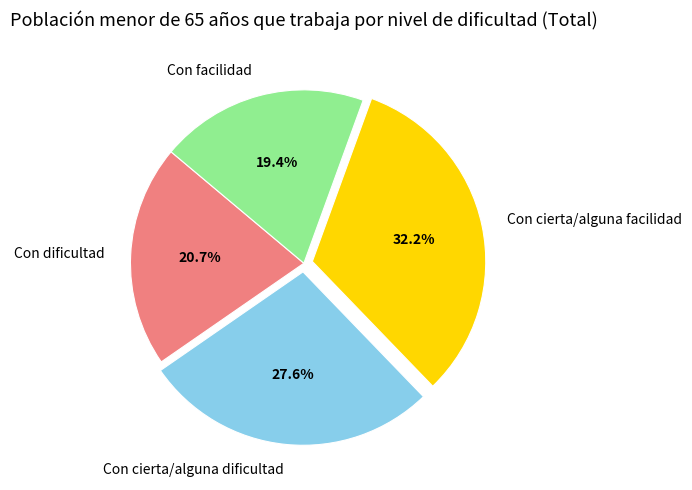

To the nearest percent, what portion does Con cierta/alguna facilidad represent?

32%